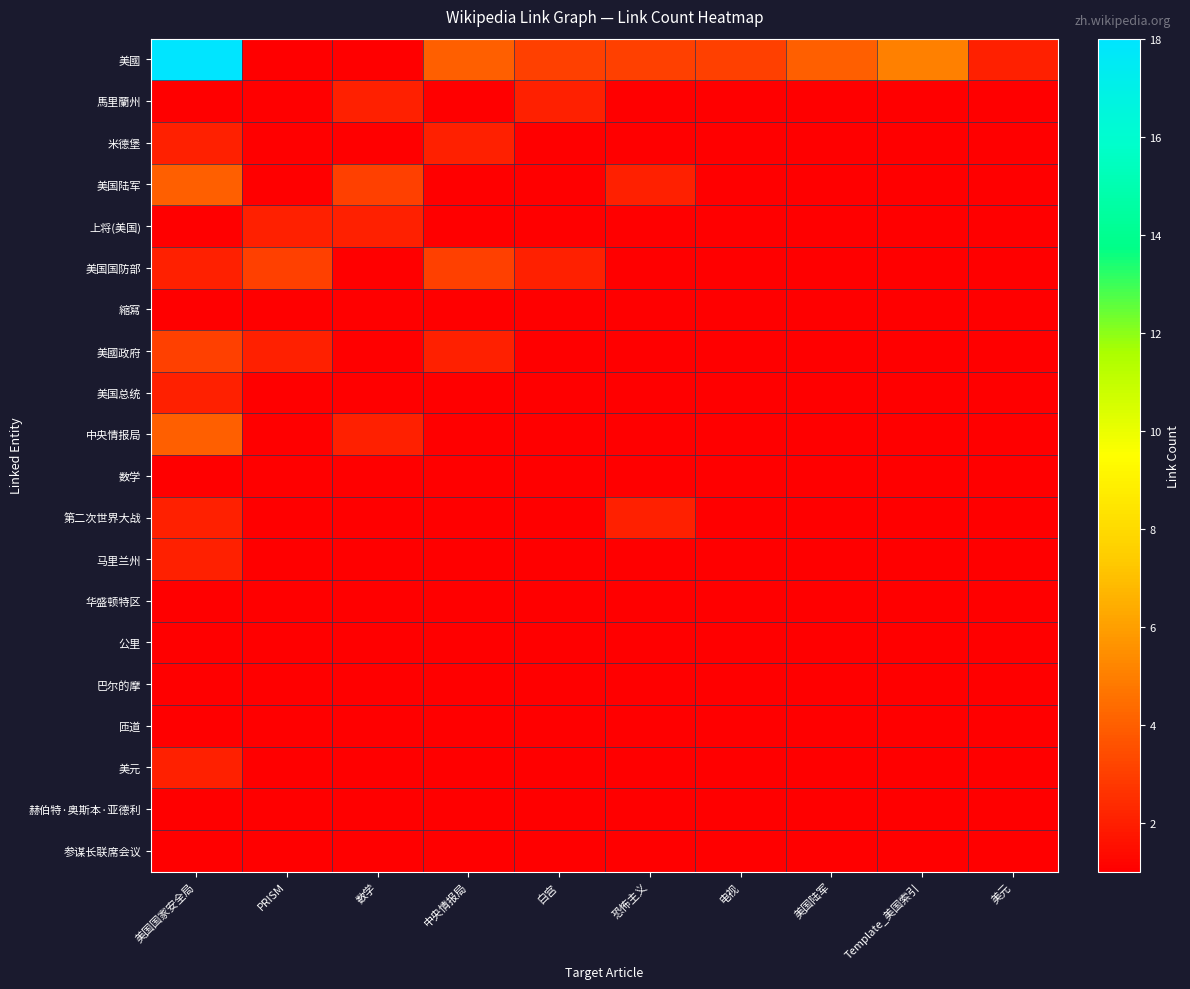

Reading left to right, what are all the values shown in this chart?

美國: 美国国家安全局=18	PRISM=1	数学=1	中央情报局=4	白宫=3	恐怖主义=3	电视=3	美国陆军=4	Template_美国索引=5	美元=2
馬里蘭州: 美国国家安全局=1	PRISM=1	数学=2	中央情报局=1	白宫=2	恐怖主义=1	电视=1	美国陆军=1	Template_美国索引=1	美元=1
米德堡: 美国国家安全局=2	PRISM=1	数学=1	中央情报局=2	白宫=1	恐怖主义=1	电视=1	美国陆军=1	Template_美国索引=1	美元=1
美国陆军: 美国国家安全局=4	PRISM=1	数学=3	中央情报局=1	白宫=1	恐怖主义=2	电视=1	美国陆军=1	Template_美国索引=1	美元=1
上将(美国): 美国国家安全局=1	PRISM=2	数学=2	中央情报局=1	白宫=1	恐怖主义=1	电视=1	美国陆军=1	Template_美国索引=1	美元=1
美国国防部: 美国国家安全局=2	PRISM=3	数学=1	中央情报局=3	白宫=2	恐怖主义=1	电视=1	美国陆军=1	Template_美国索引=1	美元=1
縮寫: 美国国家安全局=1	PRISM=1	数学=1	中央情报局=1	白宫=1	恐怖主义=1	电视=1	美国陆军=1	Template_美国索引=1	美元=1
美國政府: 美国国家安全局=3	PRISM=2	数学=1	中央情报局=2	白宫=1	恐怖主义=1	电视=1	美国陆军=1	Template_美国索引=1	美元=1
美国总统: 美国国家安全局=2	PRISM=1	数学=1	中央情报局=1	白宫=1	恐怖主义=1	电视=1	美国陆军=1	Template_美国索引=1	美元=1
中央情报局: 美国国家安全局=4	PRISM=1	数学=2	中央情报局=1	白宫=1	恐怖主义=1	电视=1	美国陆军=1	Template_美国索引=1	美元=1
数学: 美国国家安全局=1	PRISM=1	数学=1	中央情报局=1	白宫=1	恐怖主义=1	电视=1	美国陆军=1	Template_美国索引=1	美元=1
第二次世界大战: 美国国家安全局=2	PRISM=1	数学=1	中央情报局=1	白宫=1	恐怖主义=2	电视=1	美国陆军=1	Template_美国索引=1	美元=1
马里兰州: 美国国家安全局=2	PRISM=1	数学=1	中央情报局=1	白宫=1	恐怖主义=1	电视=1	美国陆军=1	Template_美国索引=1	美元=1
华盛顿特区: 美国国家安全局=1	PRISM=1	数学=1	中央情报局=1	白宫=1	恐怖主义=1	电视=1	美国陆军=1	Template_美国索引=1	美元=1
公里: 美国国家安全局=1	PRISM=1	数学=1	中央情报局=1	白宫=1	恐怖主义=1	电视=1	美国陆军=1	Template_美国索引=1	美元=1
巴尔的摩: 美国国家安全局=1	PRISM=1	数学=1	中央情报局=1	白宫=1	恐怖主义=1	电视=1	美国陆军=1	Template_美国索引=1	美元=1
匝道: 美国国家安全局=1	PRISM=1	数学=1	中央情报局=1	白宫=1	恐怖主义=1	电视=1	美国陆军=1	Template_美国索引=1	美元=1
美元: 美国国家安全局=2	PRISM=1	数学=1	中央情报局=1	白宫=1	恐怖主义=1	电视=1	美国陆军=1	Template_美国索引=1	美元=1
赫伯特·奥斯本·亚德利: 美国国家安全局=1	PRISM=1	数学=1	中央情报局=1	白宫=1	恐怖主义=1	电视=1	美国陆军=1	Template_美国索引=1	美元=1
参谋长联席会议: 美国国家安全局=1	PRISM=1	数学=1	中央情报局=1	白宫=1	恐怖主义=1	电视=1	美国陆军=1	Template_美国索引=1	美元=1